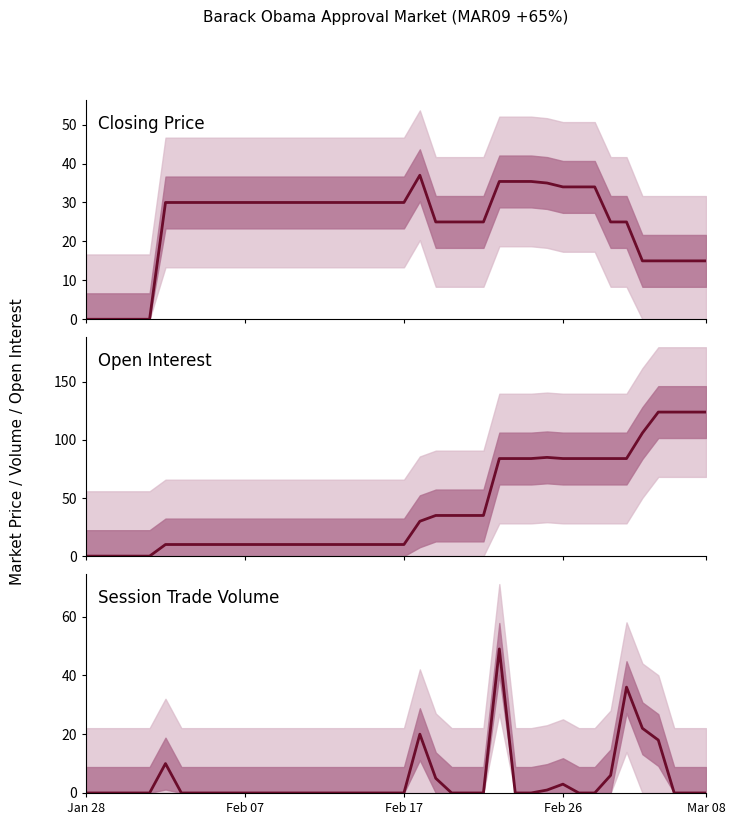

Which series has the largest range (max minus min)?

Open Interest